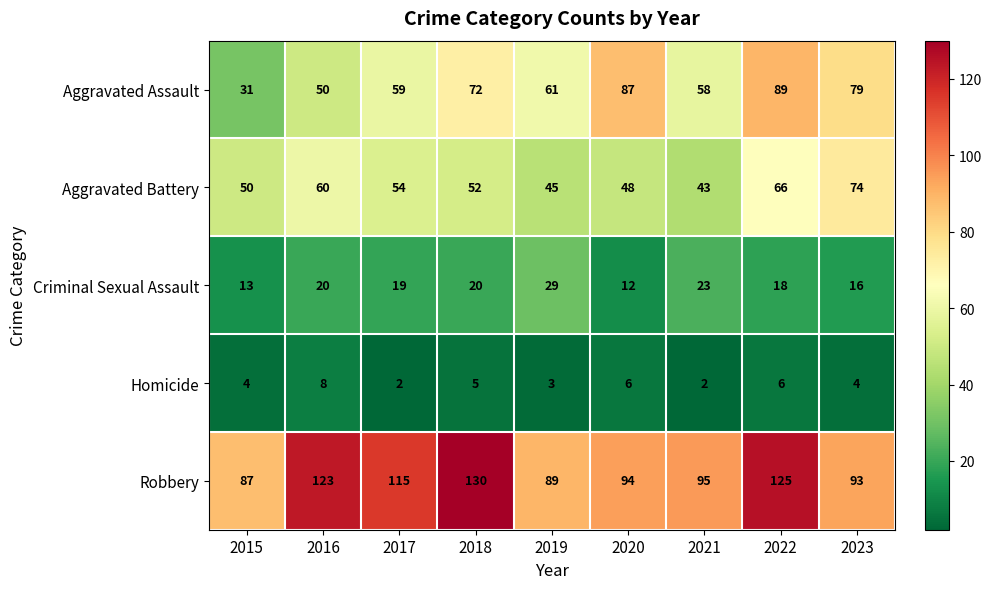

Rank the series at 2019 from highest to lowest value.

Robbery, Aggravated Assault, Aggravated Battery, Criminal Sexual Assault, Homicide